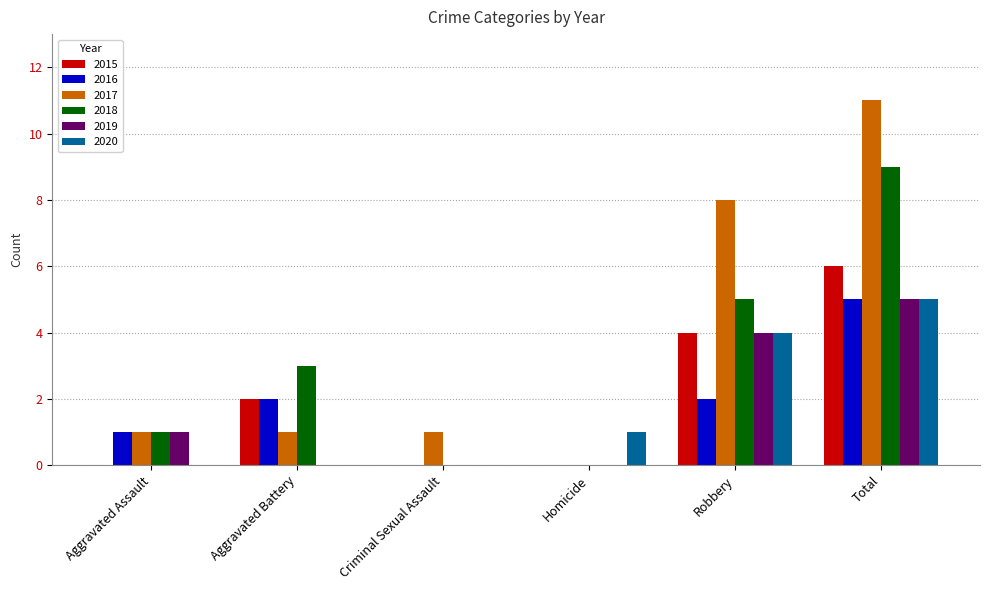

At which category is the sum across all series the highest?

Total